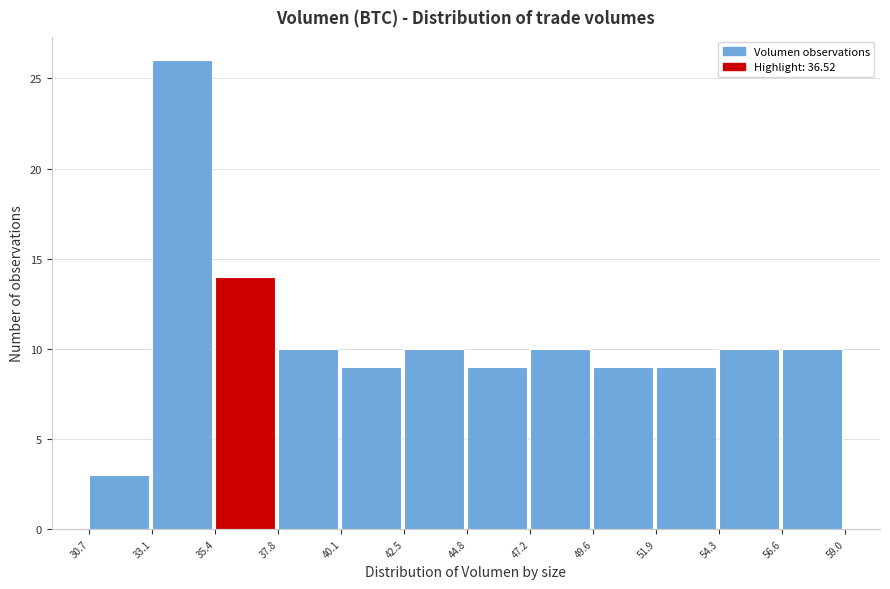

How tall is the bar that spans 49.6 to 51.9 on the x-axis? The values are not printed on the chart, so give them approximately, as read against the axis.

9